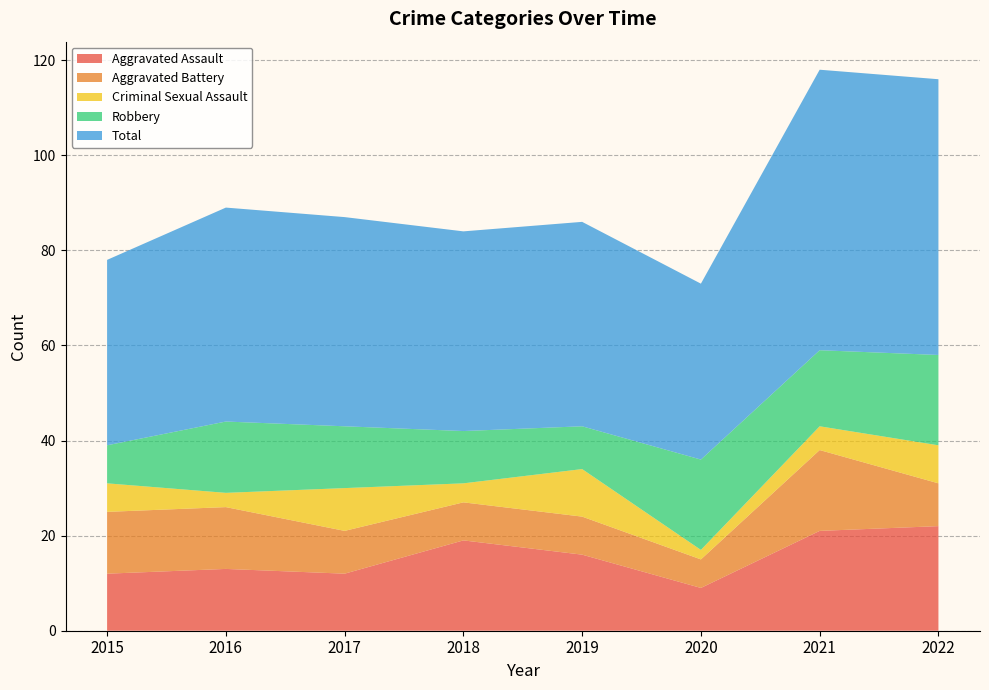

Reading right to left, extract all data points from this chart.

Aggravated Assault: 2022=22	2021=21	2020=9	2019=16	2018=19	2017=12	2016=13	2015=12
Aggravated Battery: 2022=9	2021=17	2020=6	2019=8	2018=8	2017=9	2016=13	2015=13
Criminal Sexual Assault: 2022=8	2021=5	2020=2	2019=10	2018=4	2017=9	2016=3	2015=6
Robbery: 2022=19	2021=16	2020=19	2019=9	2018=11	2017=13	2016=15	2015=8
Total: 2022=58	2021=59	2020=37	2019=43	2018=42	2017=44	2016=45	2015=39